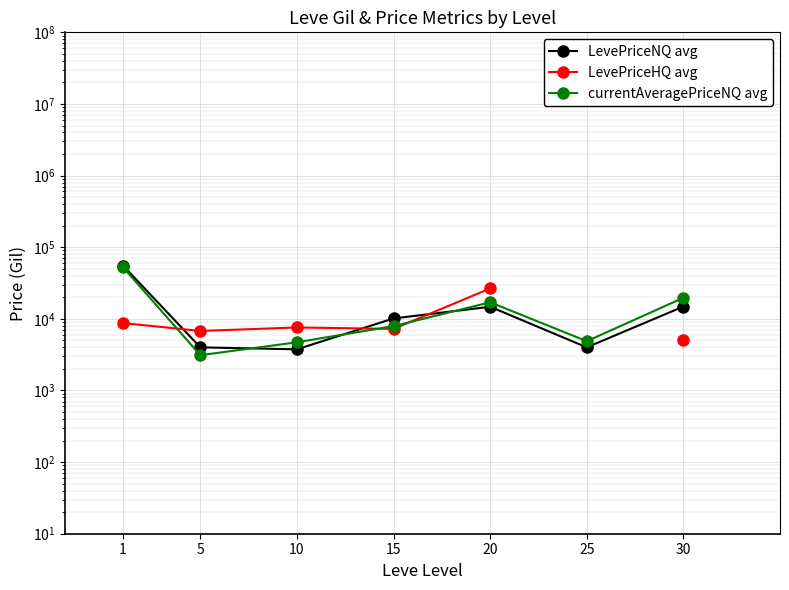

Where is LevePriceNQ avg nearest to the value 29559?

30